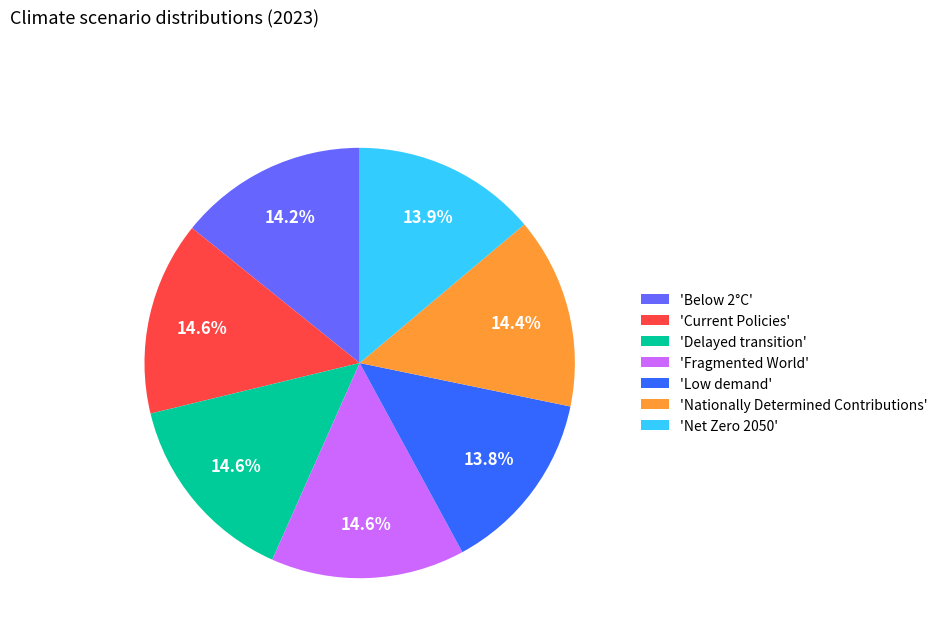

To the nearest percent, what is the average slice percentage?

14%